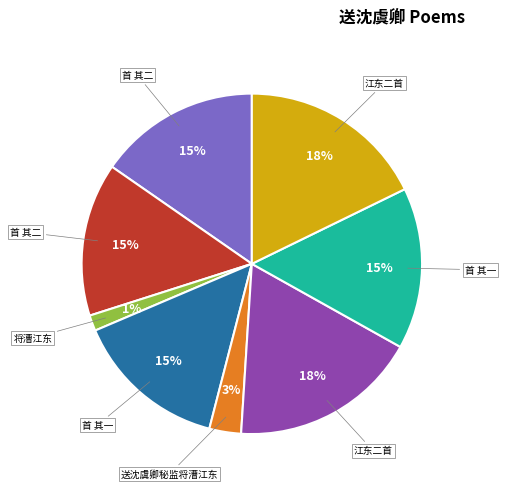

Is there a majority slice in this chart?

No